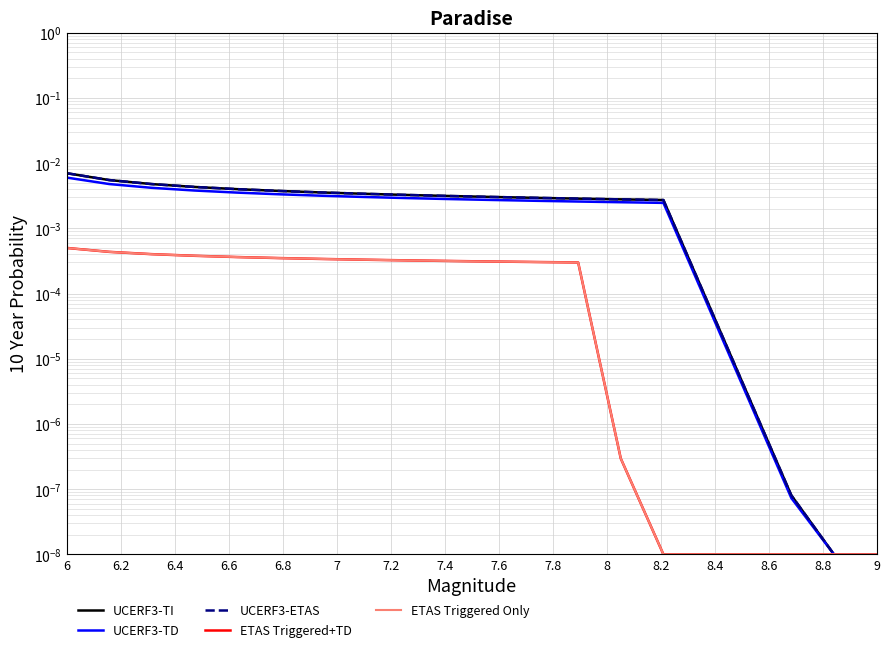

True or false: ETAS Triggered+TD and UCERF3-TD cross at least once.

False